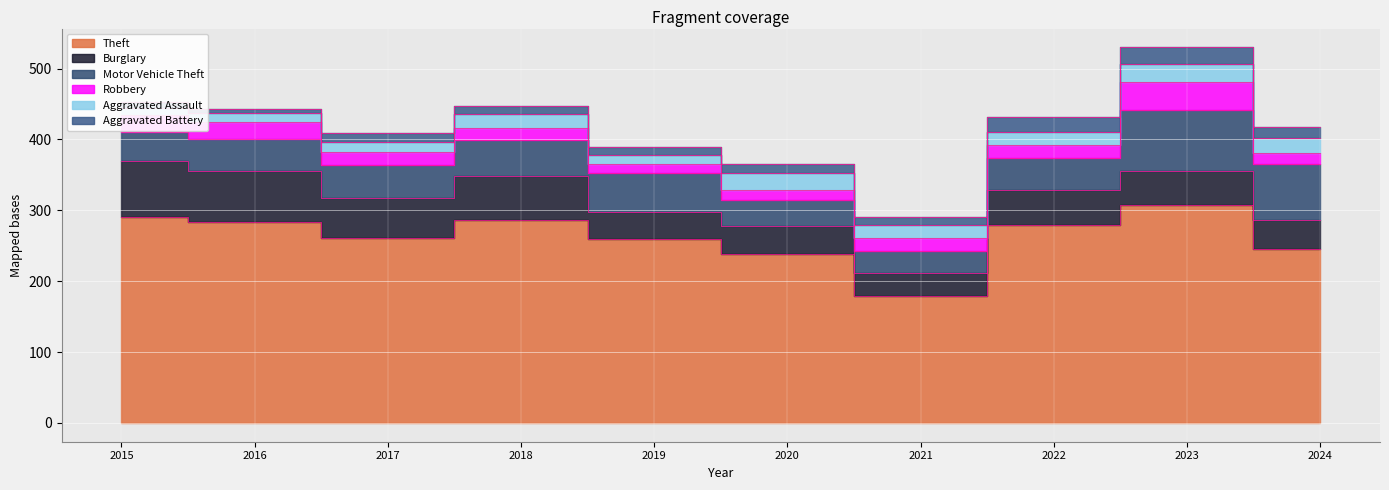

True or false: Robbery and Motor Vehicle Theft cross at least once.

False